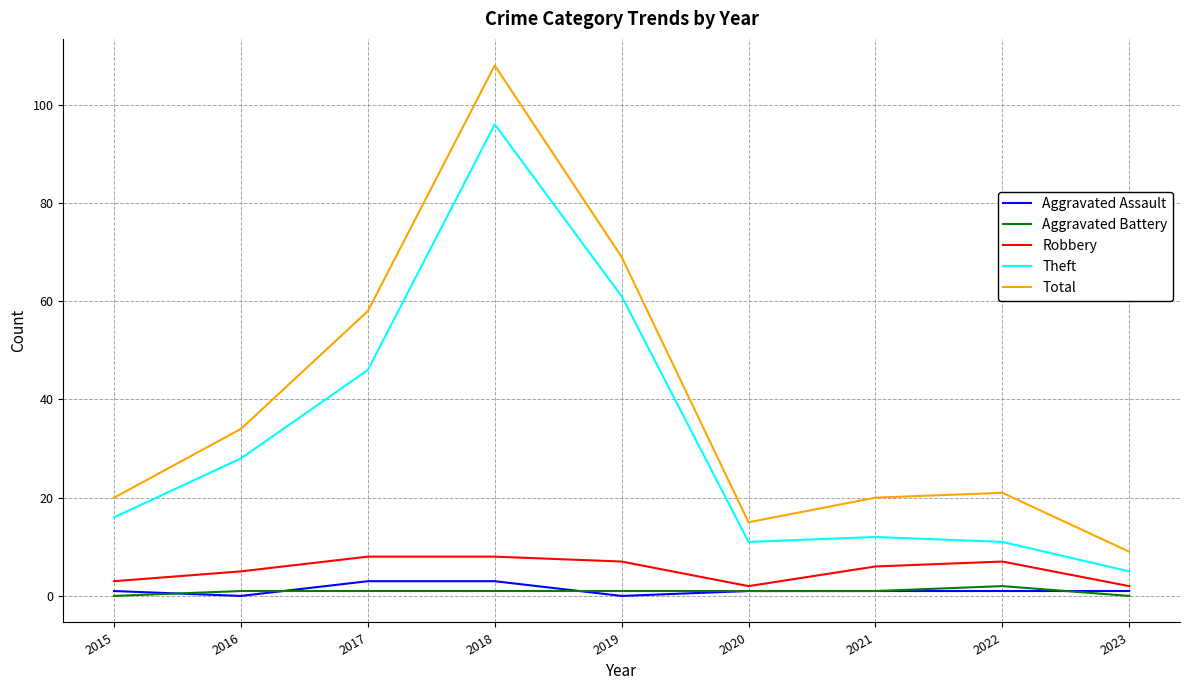

How many interior local peaks does the Total series have?

2